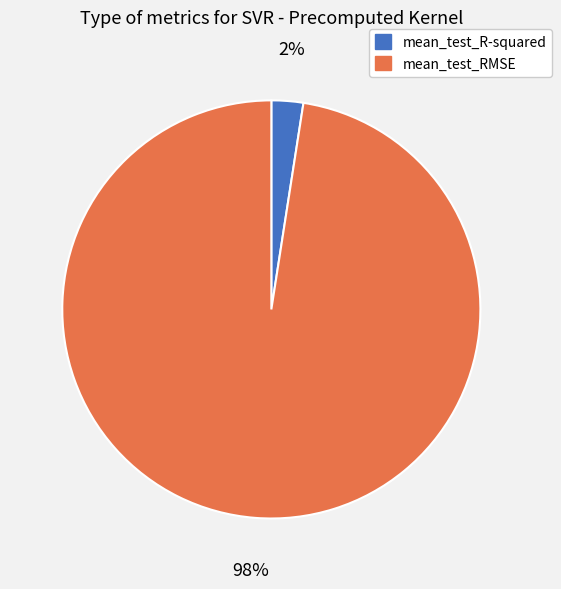

How many segments does this pie chart have?

2